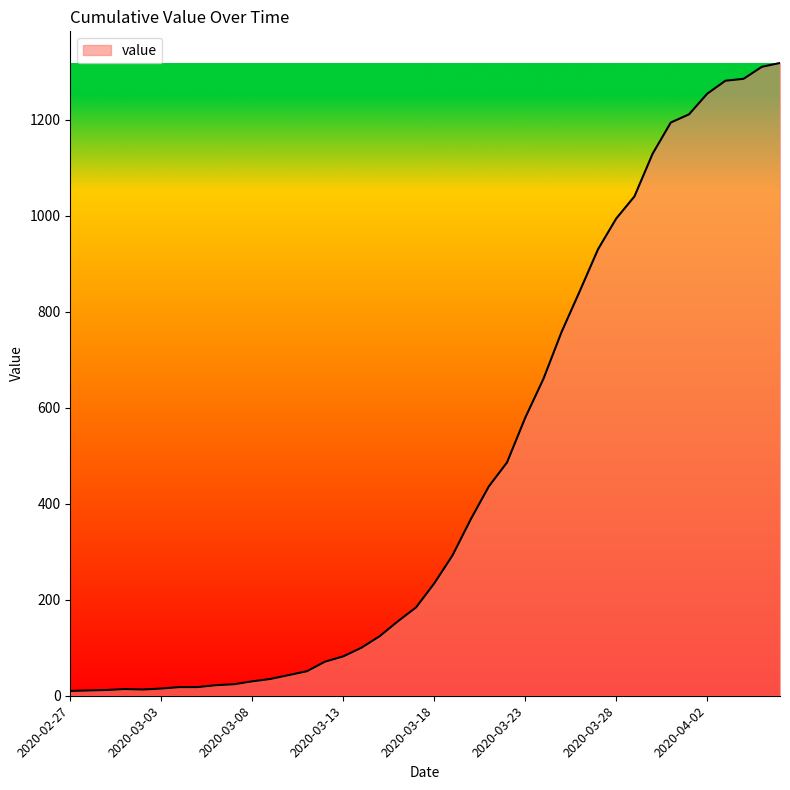

What is the greatest value displayed?

1318